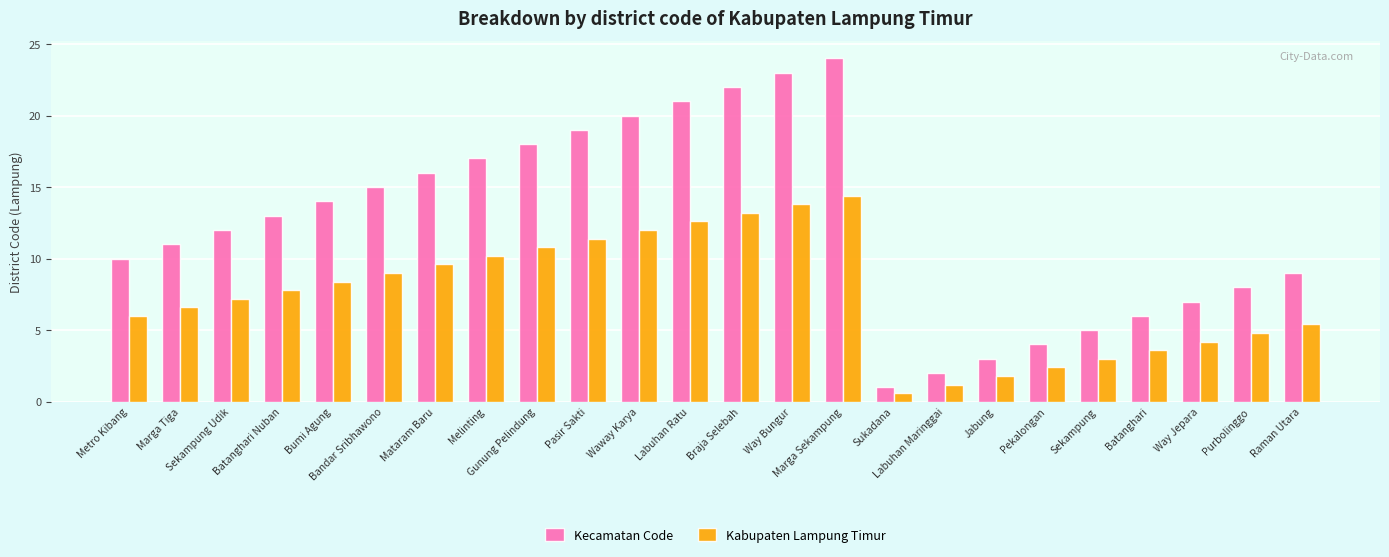

How many distinct data groups are displayed?

2